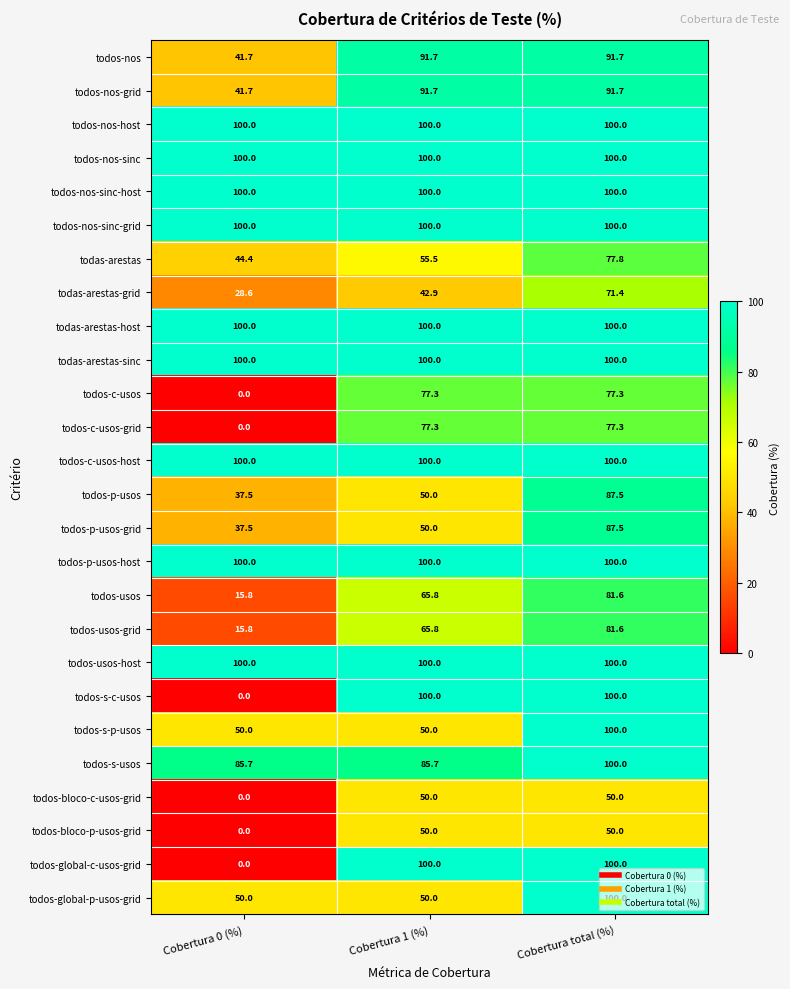

Count the number of data series in this chart.

26